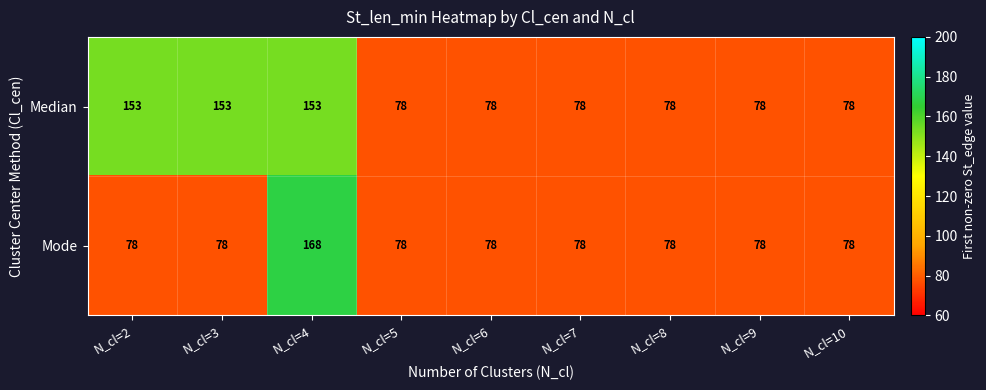

What is the greatest value displayed?

168